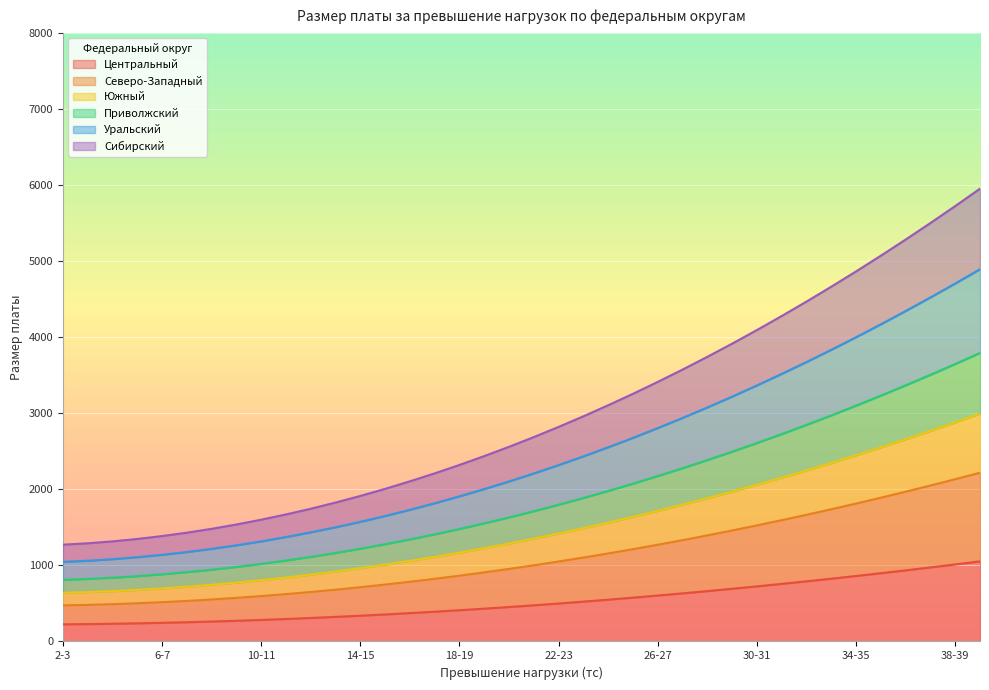

True or false: Приволжский and Сибирский cross at least once.

False